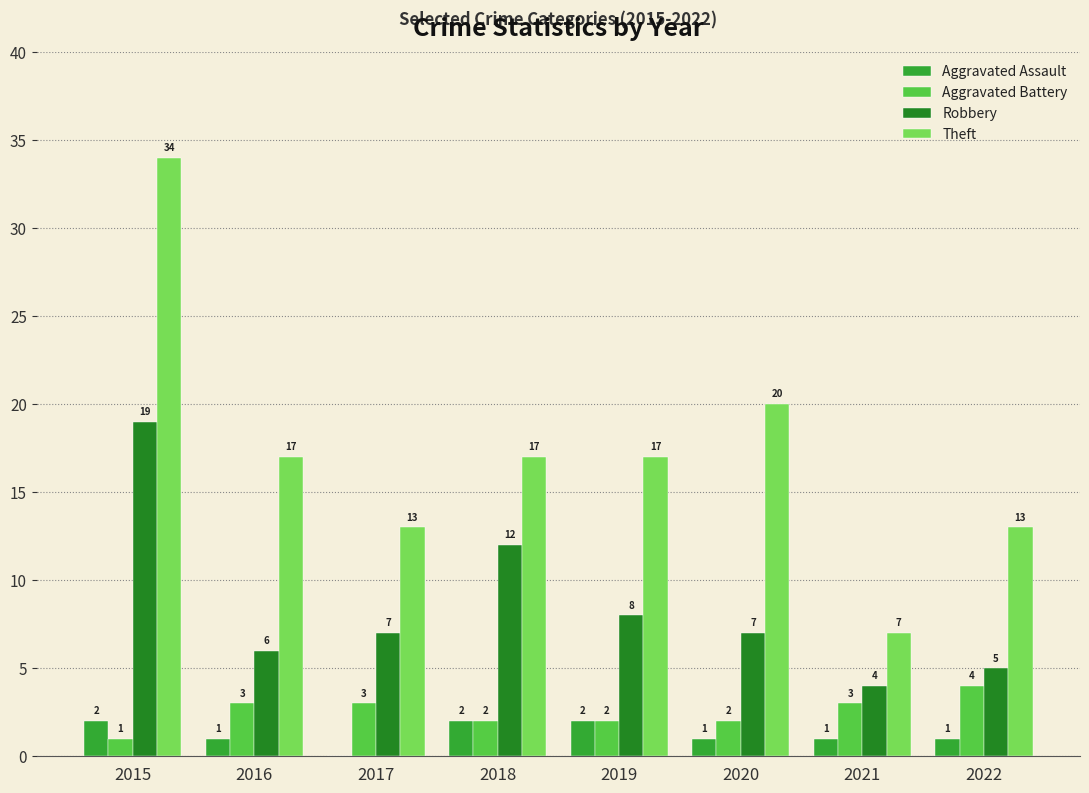

The value of Aggravated Battery at 2019 is 2. True or false?

True